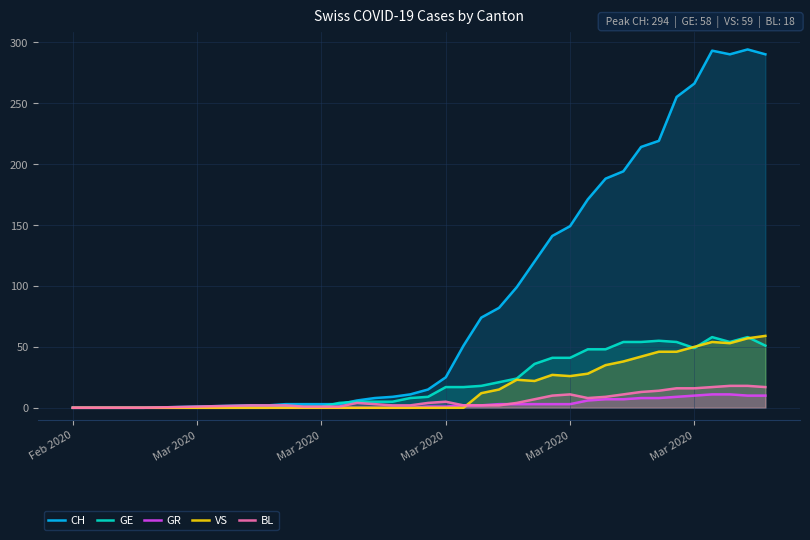

How many lines are shown in the chart?

5